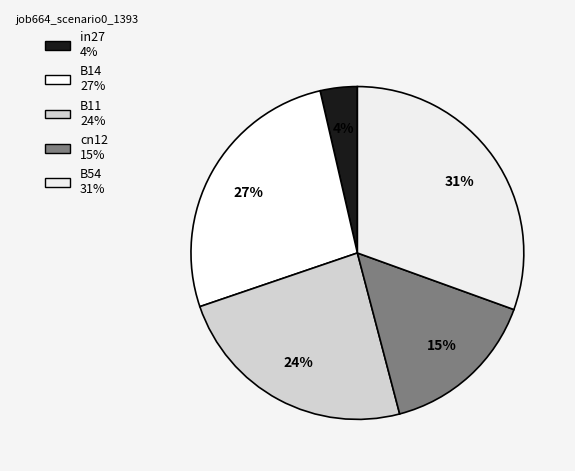

The B54 slice represents 21% of the pie. True or false?

False